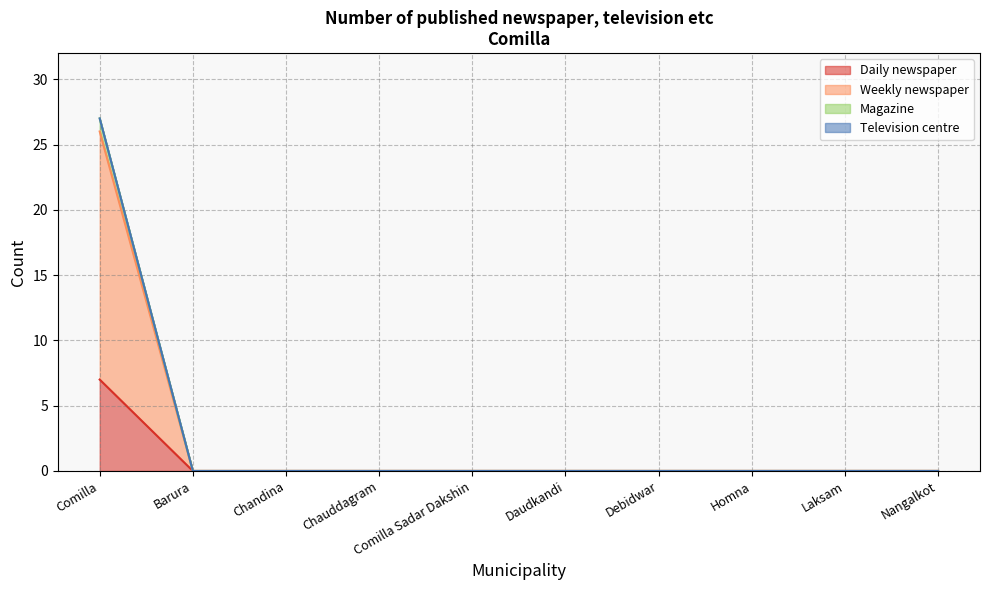

True or false: Daily newspaper and Weekly newspaper cross at least once.

False